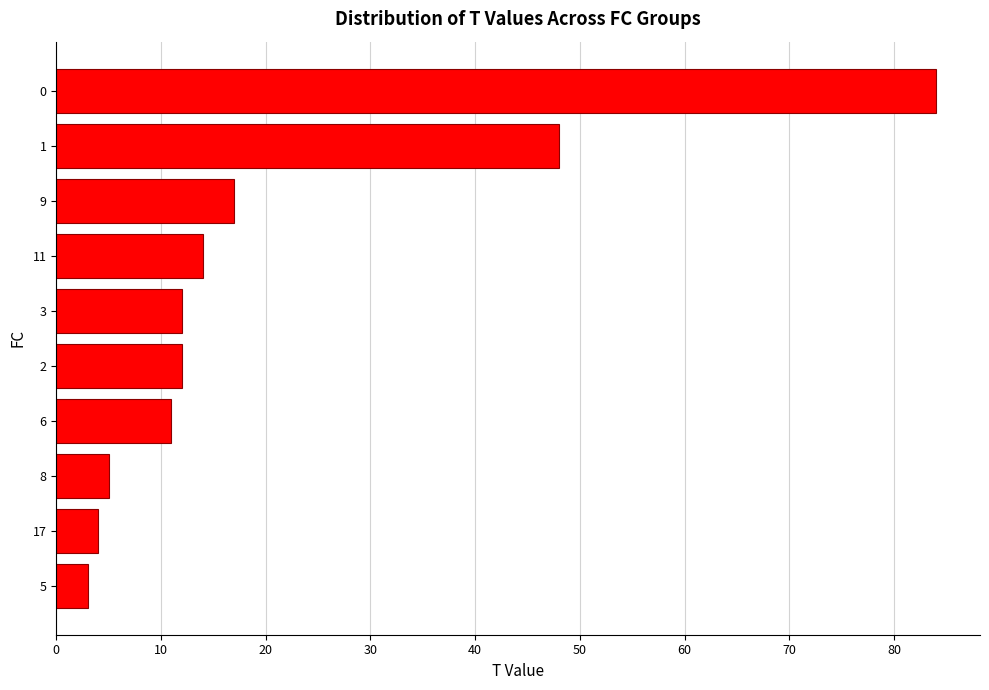

Does the chart contain any negative values?

No